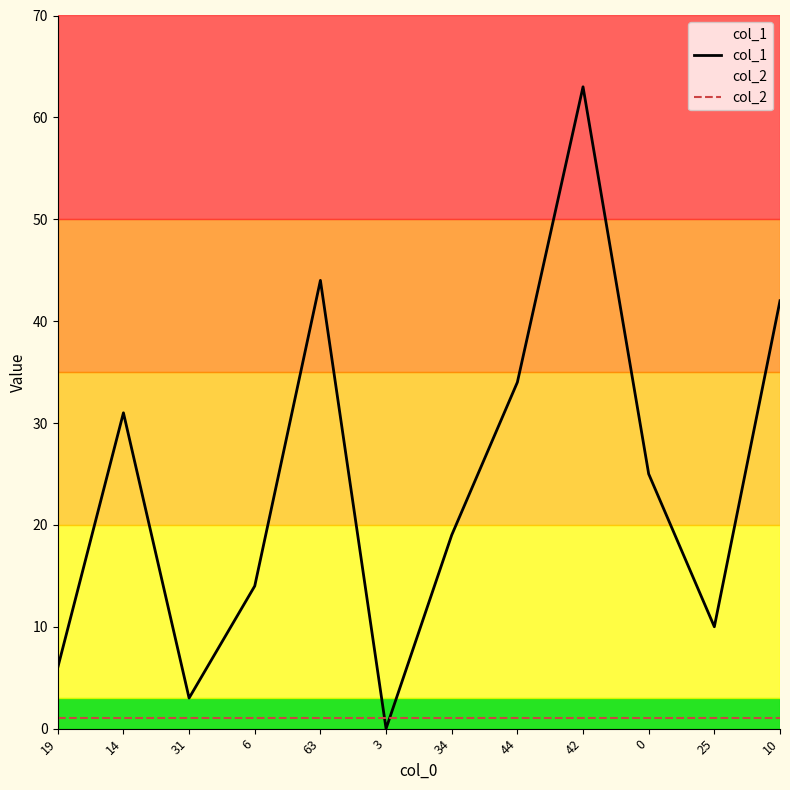

What is the value of the col_2 point at the 12th from the left?

1